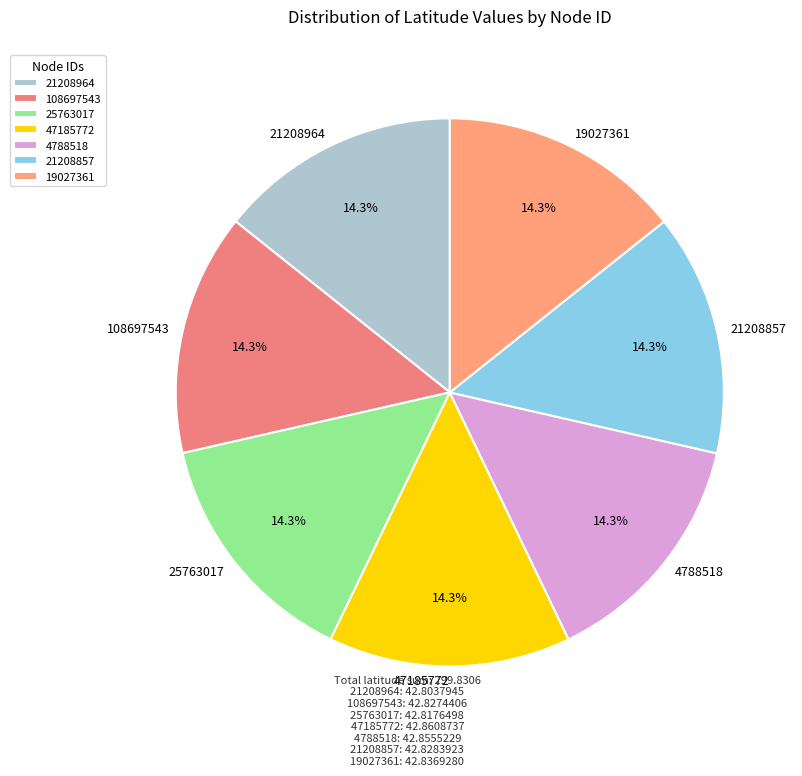

Approximately how many times larger is the value at 21208857 compared to 108697543?

1.0